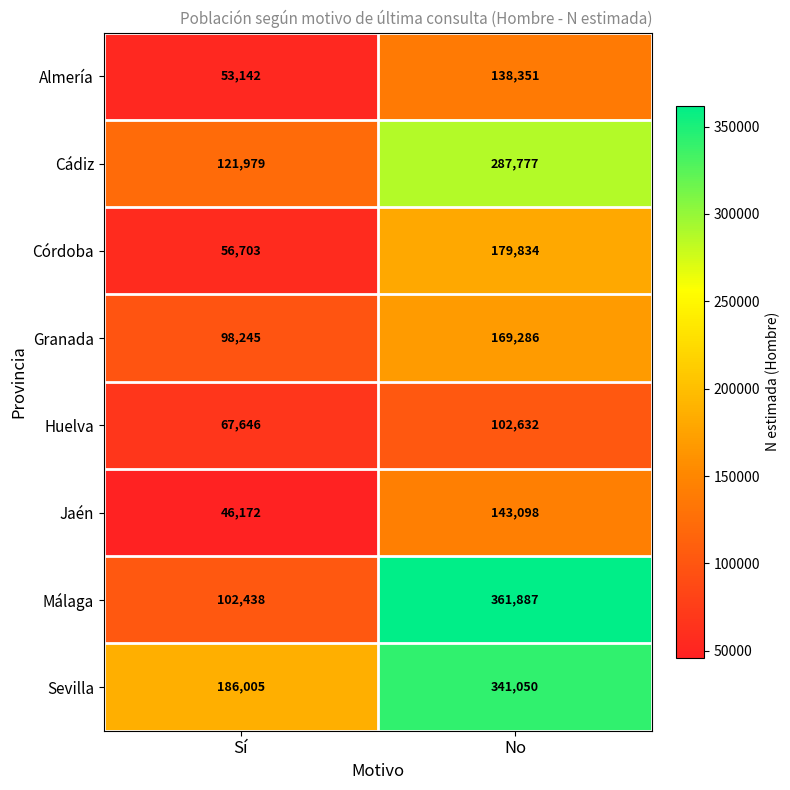

What is the sum of the Almería values at No and Sí?

191493